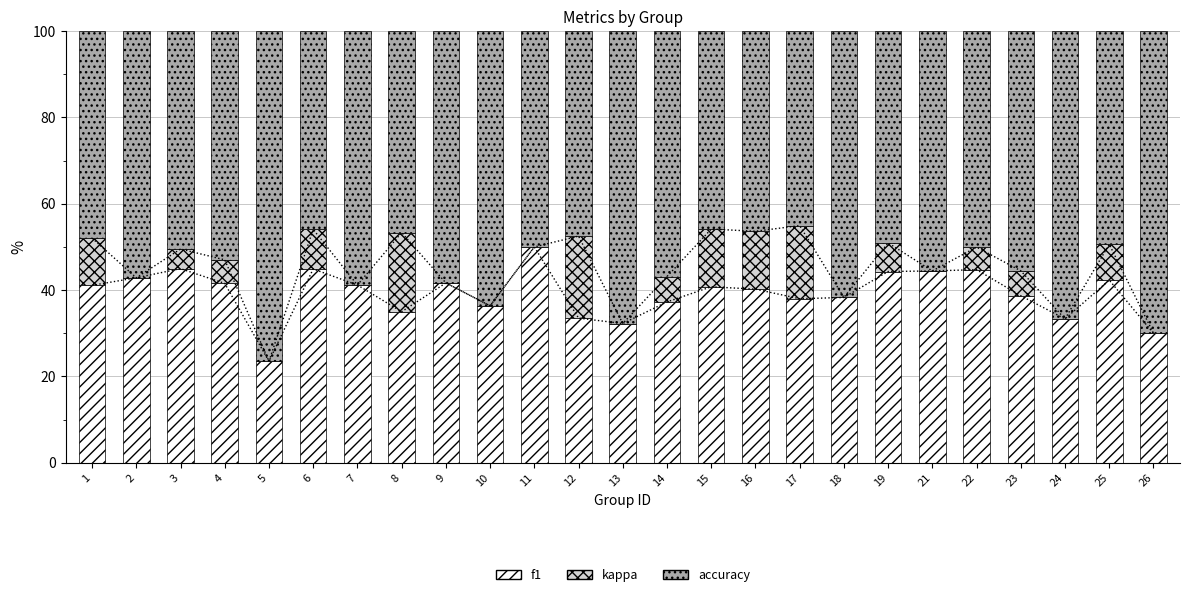

What is the difference between the highest and lowest values at 9?

58.3